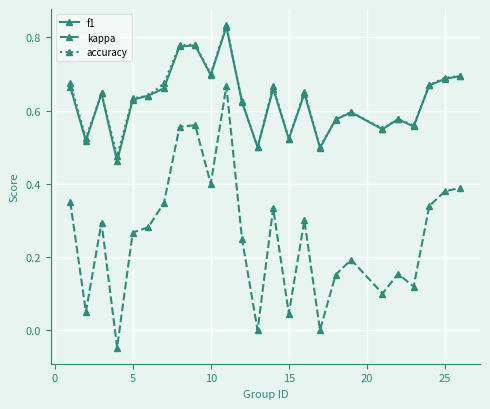

True or false: kappa and f1 cross at least once.

False